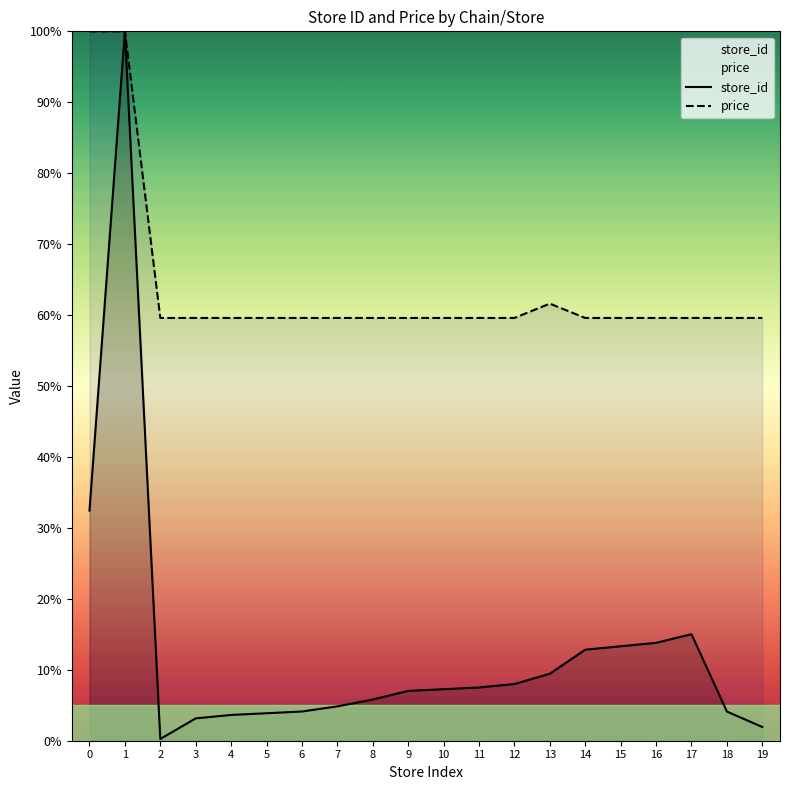

List the labels in order of price value, largest first.

0, 1, 13, 2, 3, 4, 5, 6, 7, 8, 9, 10, 11, 12, 14, 15, 16, 17, 18, 19